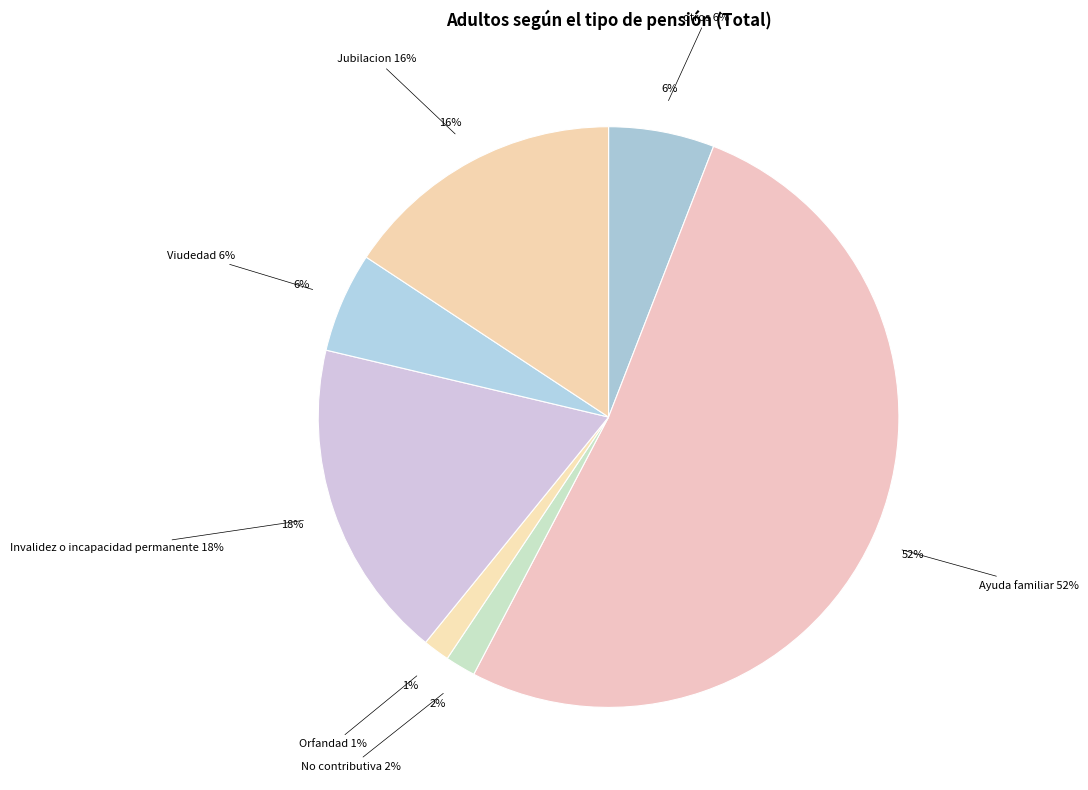

Which category accounts for the majority?

Ayuda familiar